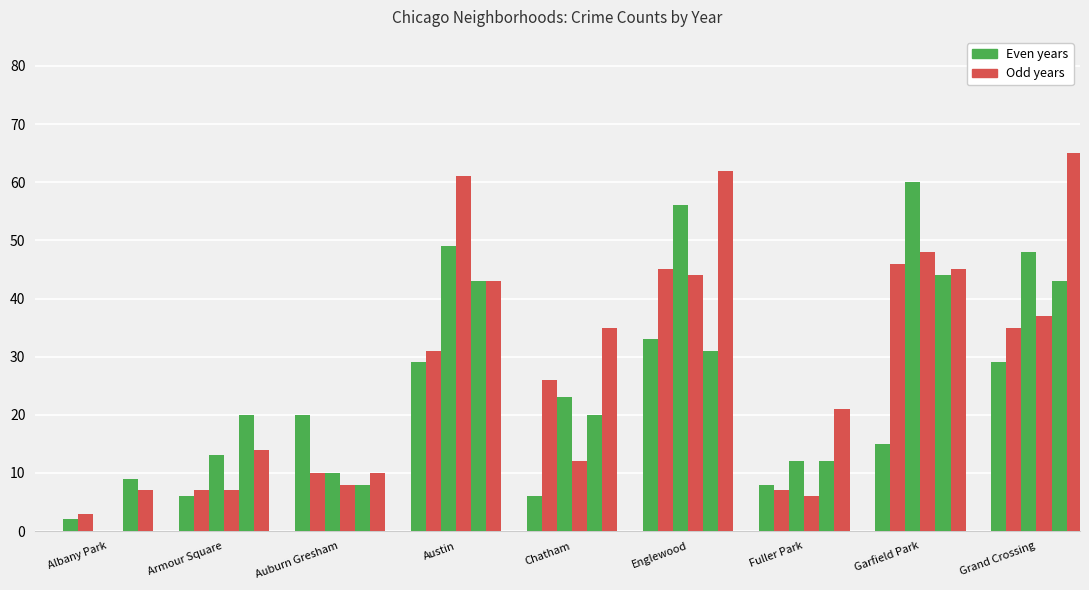

Count the number of categories in the chart.

9